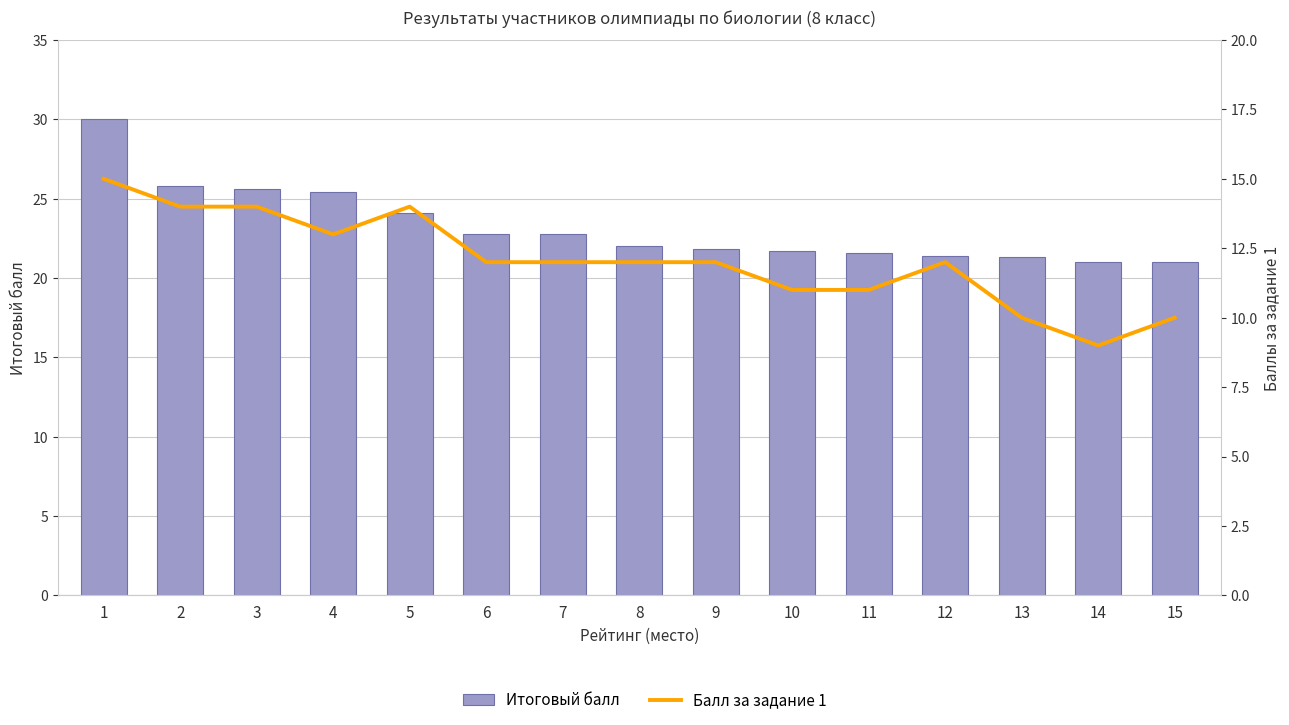

Is the value of Балл за задание 1 at 2 greater than the value of Итоговый балл at 3?

No